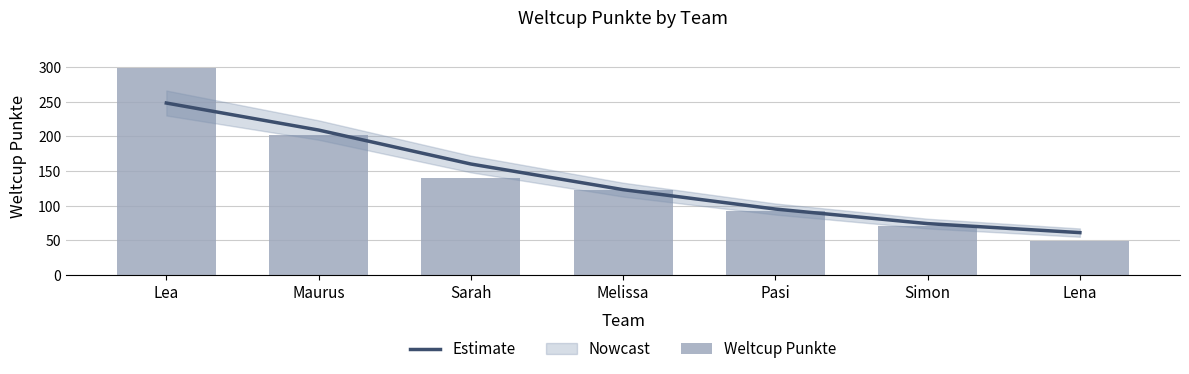

Rank the categories by Estimate value from lowest to highest.

Lena, Simon, Pasi, Melissa, Sarah, Maurus, Lea